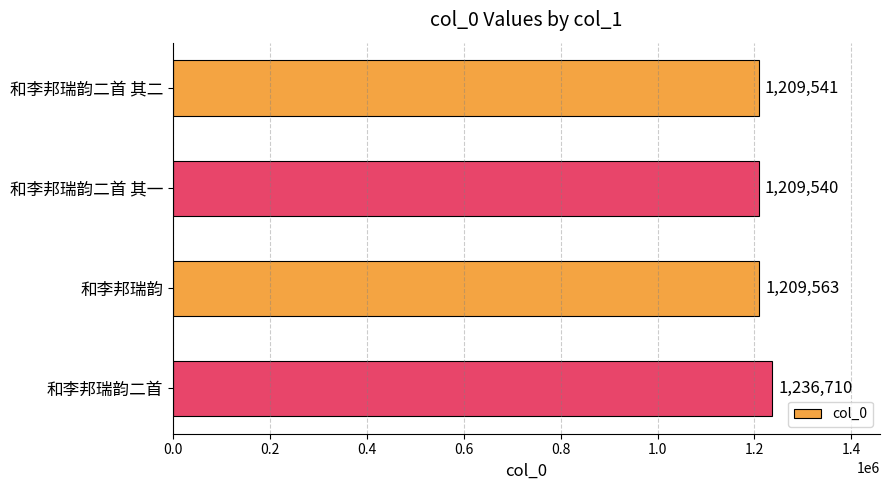

How many data points are less than 1209563?

2